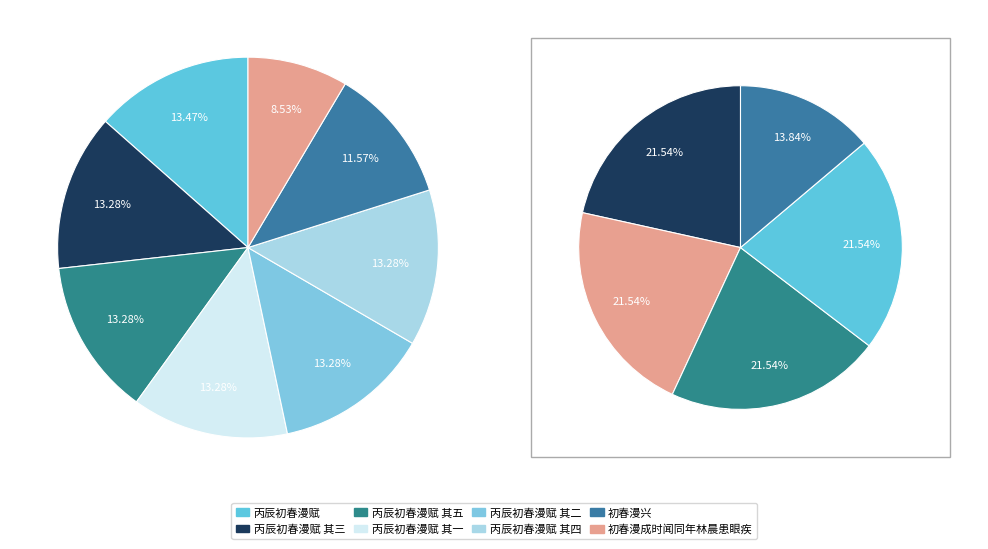

Is it true that 丙辰初春漫赋 其一 is 26% of the pie?

False